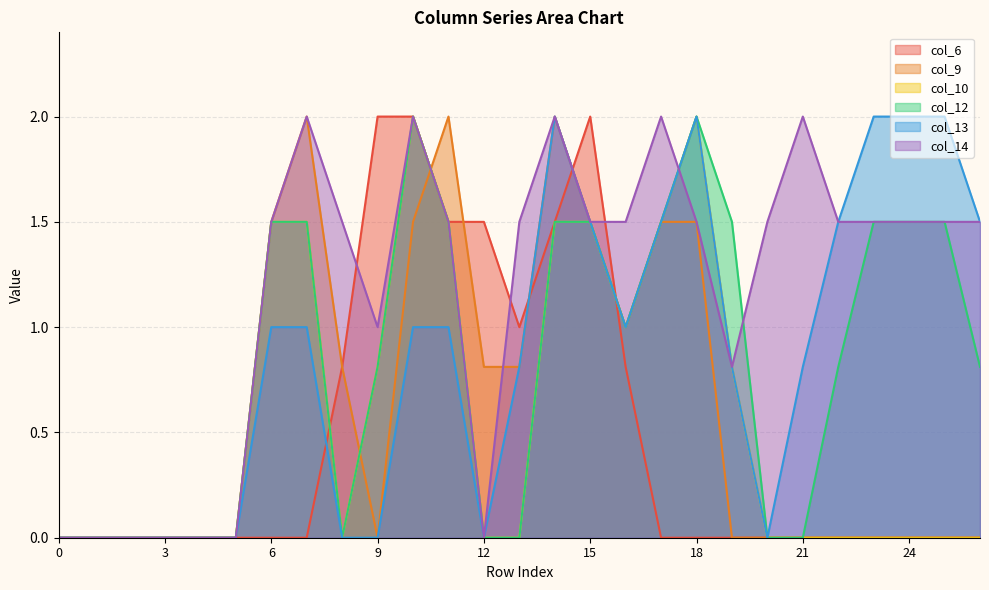

What is the sum of all col_14 values?

31.3